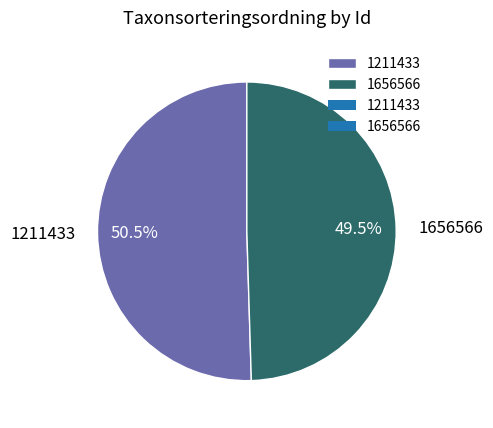

What is the ratio of the value at 1656566 to the value at 1211433?

1.0